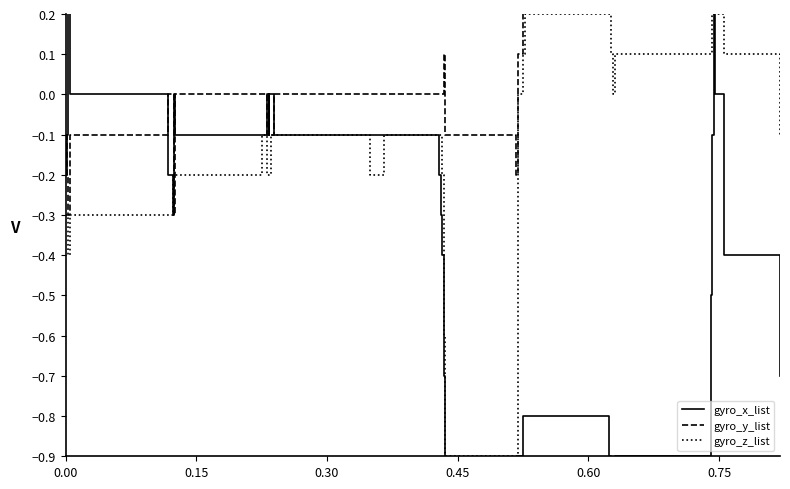

What is the lowest value of the gyro_z_list series?

-0.9